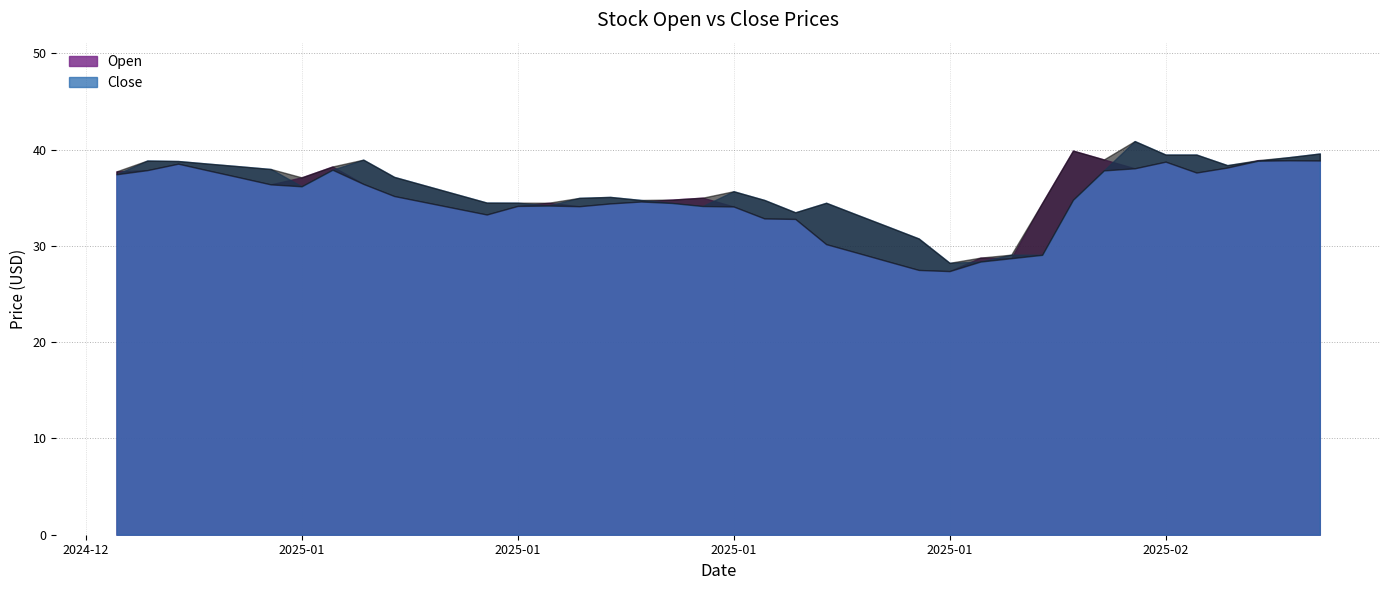

Reading left to right, extract all data points from this chart.

Open: 2025-01-01=37.8	2025-01-02=37.9	2025-01-03=38.5	2025-01-04=37.8	2025-01-05=37.1	2025-01-06=36.4	2025-01-07=37.1	2025-01-08=38.3	2025-01-09=36.5	2025-01-10=35.2	2025-01-11=34.5	2025-01-12=33.9	2025-01-13=33.3	2025-01-14=34.2	2025-01-15=34.5	2025-01-16=34.1	2025-01-17=34.4	2025-01-18=34.6	2025-01-19=34.8	2025-01-20=35.0	2025-01-21=34.1	2025-01-22=32.9	2025-01-23=32.8	2025-01-24=30.2	2025-01-25=29.3	2025-01-26=28.4	2025-01-27=27.5	2025-01-28=27.4	2025-01-29=28.8	2025-01-30=28.7	2025-01-31=34.5	2025-02-01=39.9	2025-02-02=39.0	2025-02-03=38.1	2025-02-04=38.8	2025-02-05=37.6	2025-02-06=38.1	2025-02-07=38.9	2025-02-08=38.9	2025-02-09=38.9
Close: 2025-01-01=37.5	2025-01-02=38.9	2025-01-03=38.8	2025-01-04=38.5	2025-01-05=38.3	2025-01-06=38.0	2025-01-07=36.2	2025-01-08=37.9	2025-01-09=39.0	2025-01-10=37.2	2025-01-11=36.3	2025-01-12=35.4	2025-01-13=34.5	2025-01-14=34.5	2025-01-15=34.2	2025-01-16=35.0	2025-01-17=35.1	2025-01-18=34.8	2025-01-19=34.5	2025-01-20=34.1	2025-01-21=35.7	2025-01-22=34.8	2025-01-23=33.5	2025-01-24=34.5	2025-01-25=33.2	2025-01-26=32.0	2025-01-27=30.8	2025-01-28=28.2	2025-01-29=28.4	2025-01-30=29.1	2025-01-31=29.1	2025-02-01=34.8	2025-02-02=37.9	2025-02-03=40.9	2025-02-04=39.5	2025-02-05=39.5	2025-02-06=38.4	2025-02-07=38.9	2025-02-08=39.2	2025-02-09=39.6